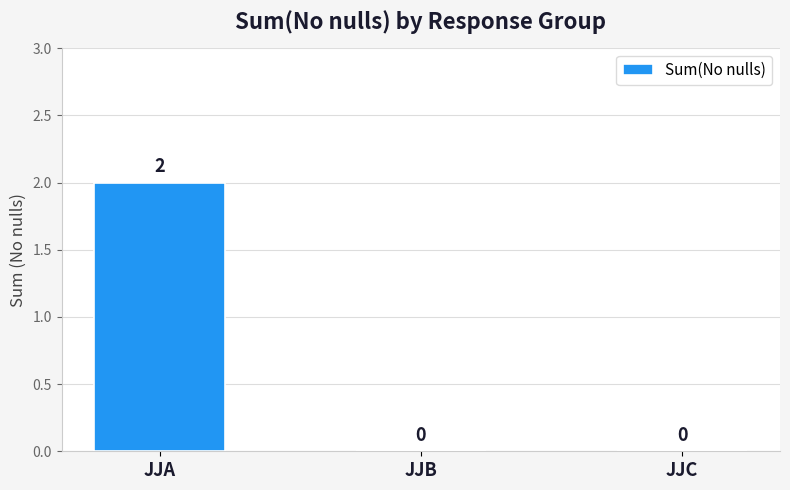

The value at JJC is 0. True or false?

True